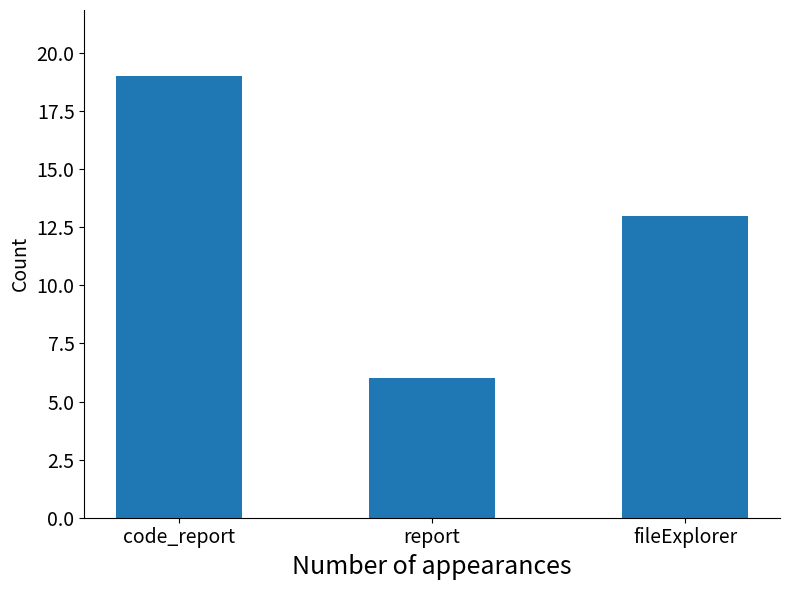

Which category has the lowest value across all series?

report